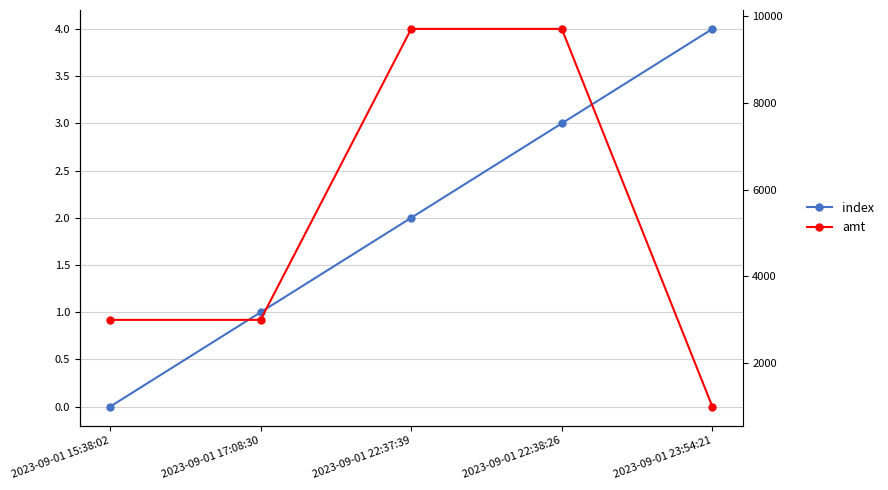

What value does the index series have at 2023-09-01 22:37:39?

2